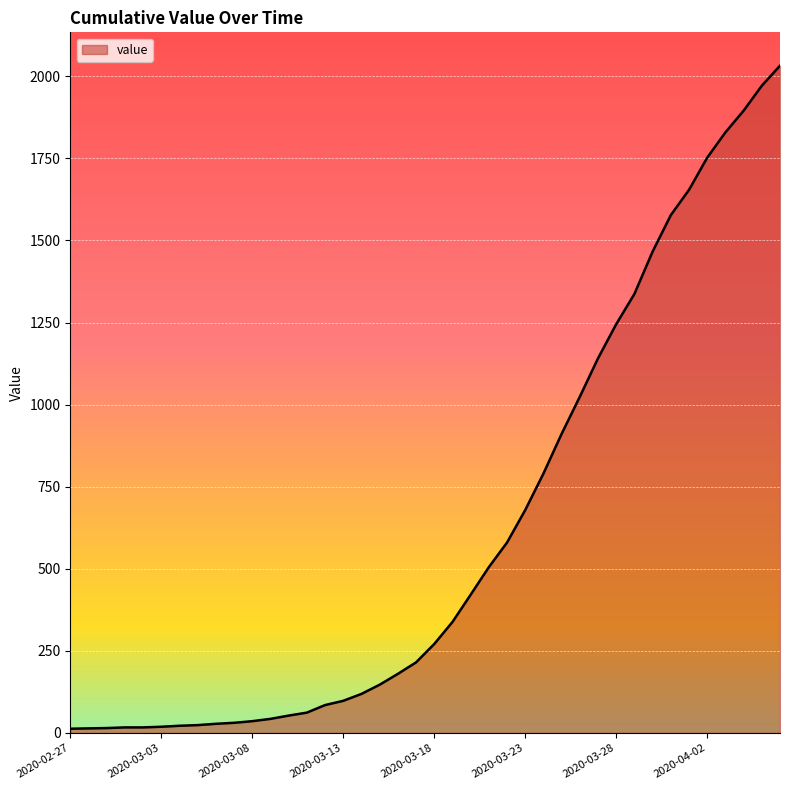

What is the greatest value displayed?

2032